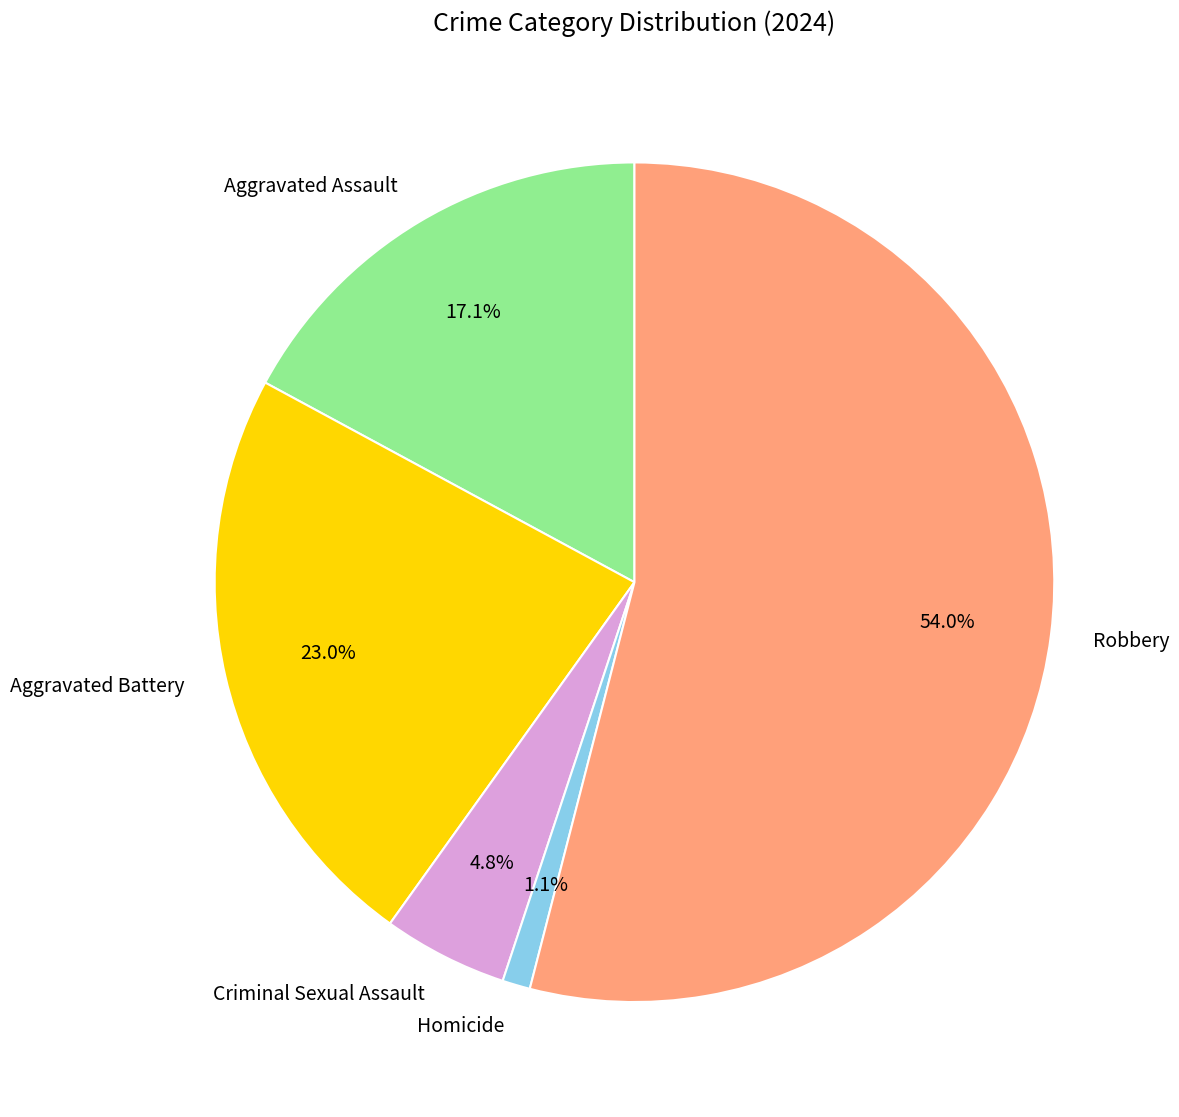

Do Robbery and Aggravated Assault together represent more than half of the pie?

Yes